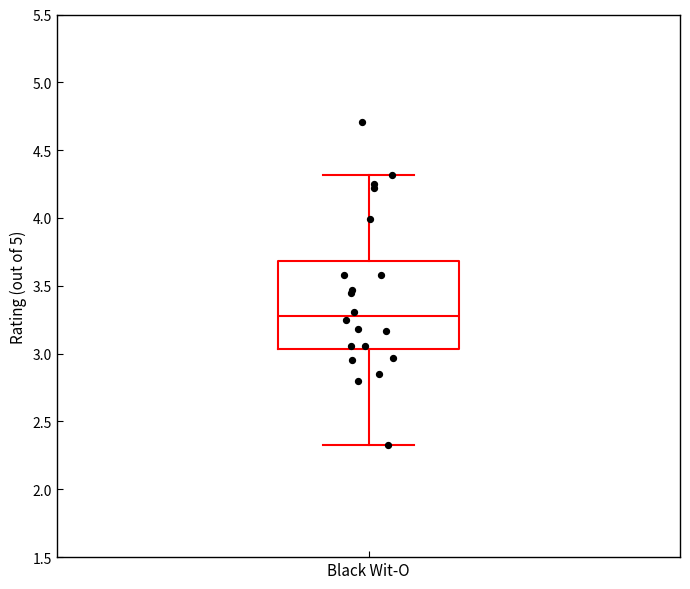

Transcribe this box plot: give where the median line is, the range the box spans, and where the two whiskers end, as read against the y-axis. The values are not printed on the chart, so give them approximately, as read against the axis.

median 3.30, box 3.05 to 3.70, whiskers 2.35 to 4.30